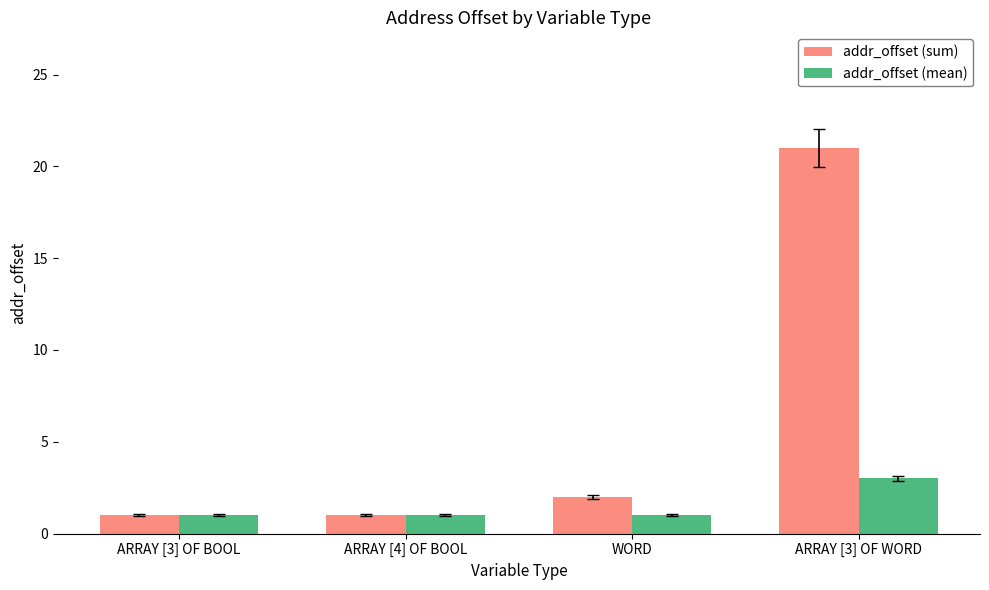

Rank the series at ARRAY [3] OF WORD from highest to lowest value.

addr_offset (sum), addr_offset (mean)